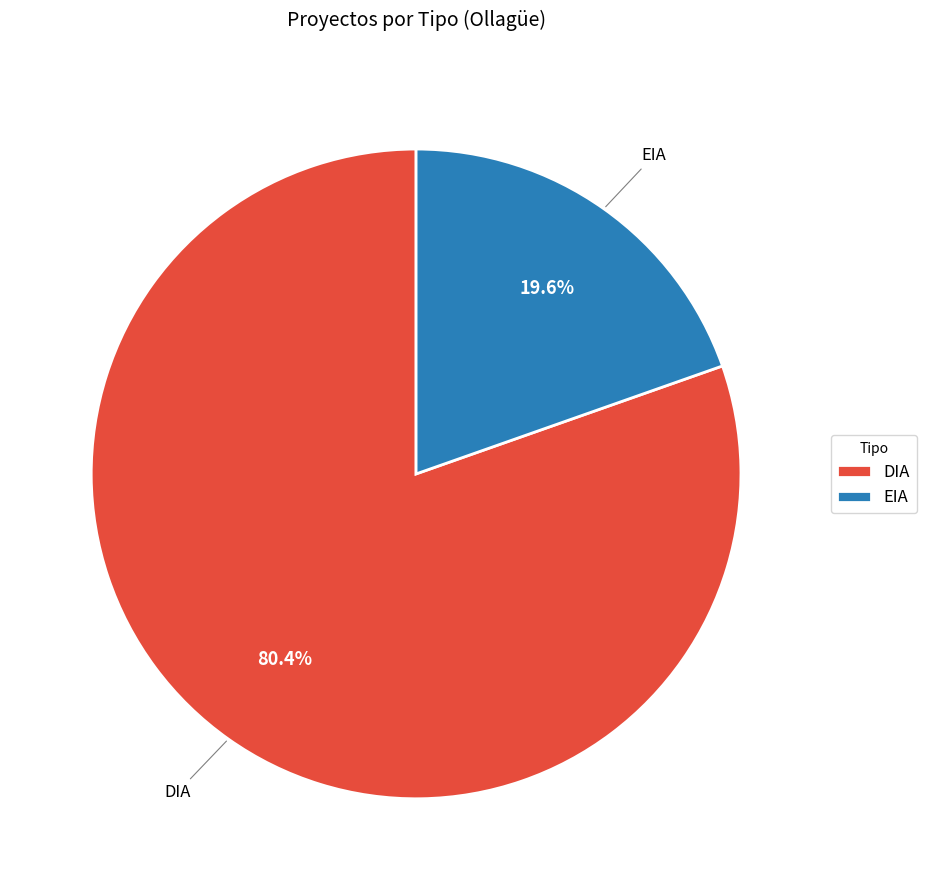

How many slices are in this pie chart?

2